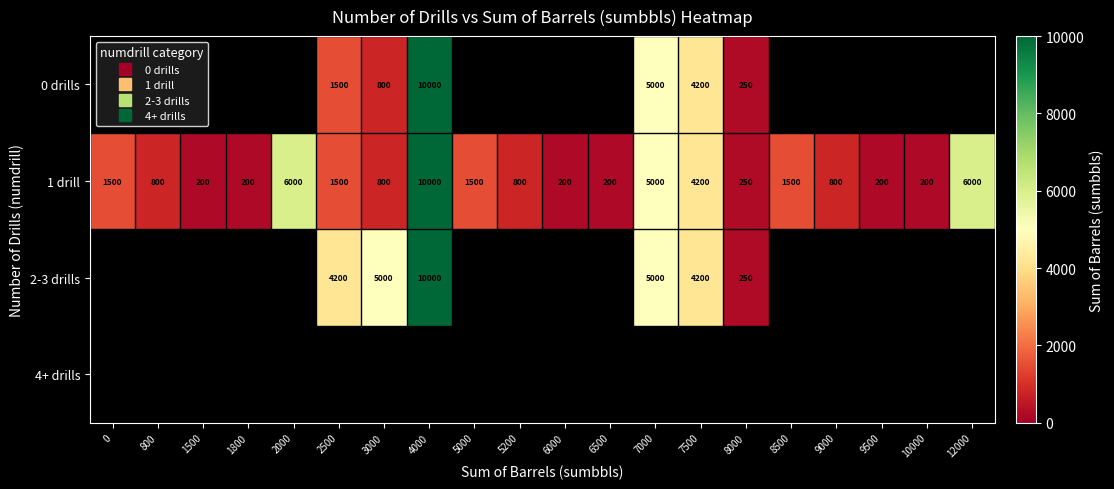

How many positive values does the 2-3 drills series have?

6